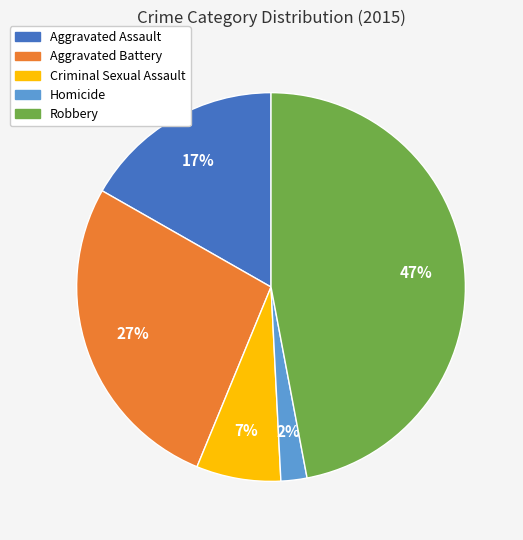

Rank the categories by value from highest to lowest.

Robbery, Aggravated Battery, Aggravated Assault, Criminal Sexual Assault, Homicide